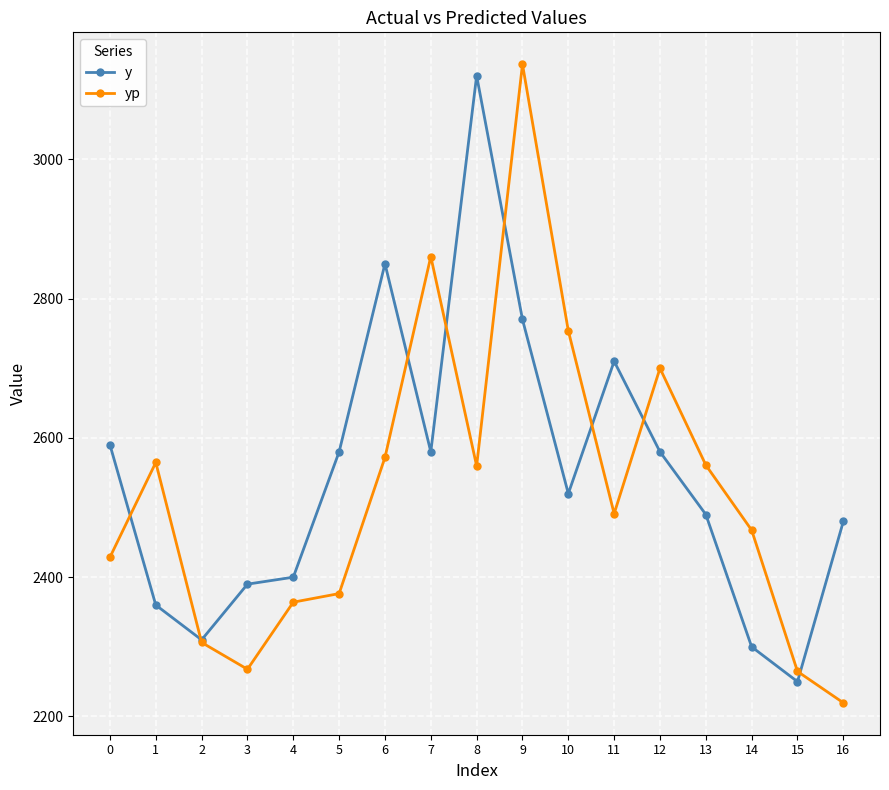

How many interior local valleys does the y series have?

4